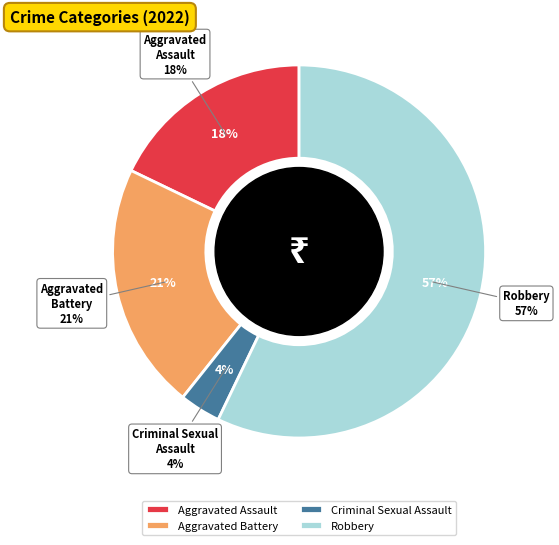

Approximately how many times larger is the value at Robbery compared to Aggravated Assault?

3.2